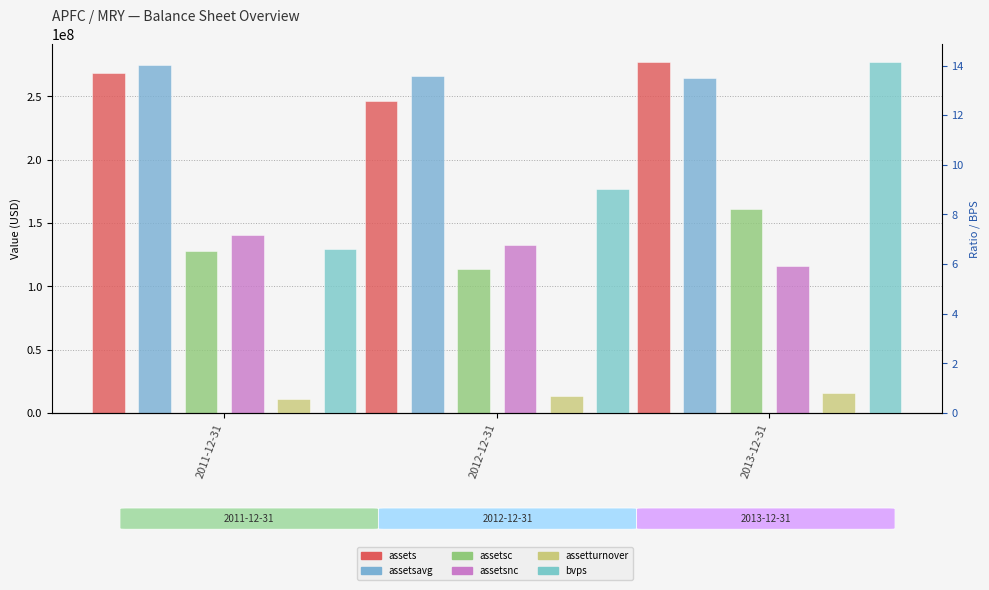

Between 2011-12-31 and 2013-12-31, which series saw the biggest shift?

assetsc